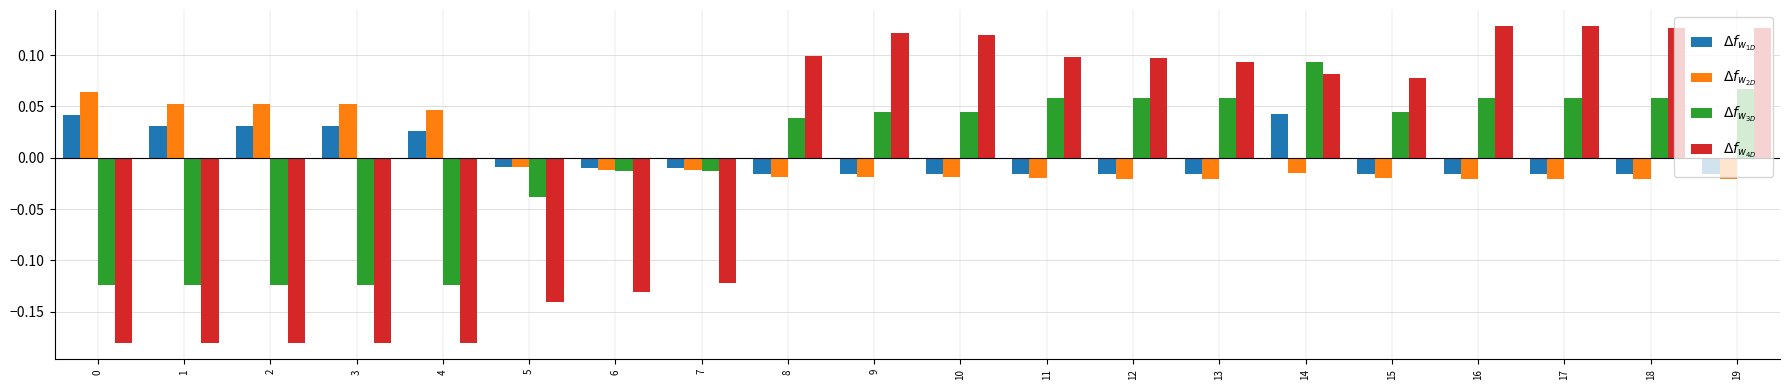

Which series has the largest range (max minus min)?

$\Delta f_{w_{4D}}$